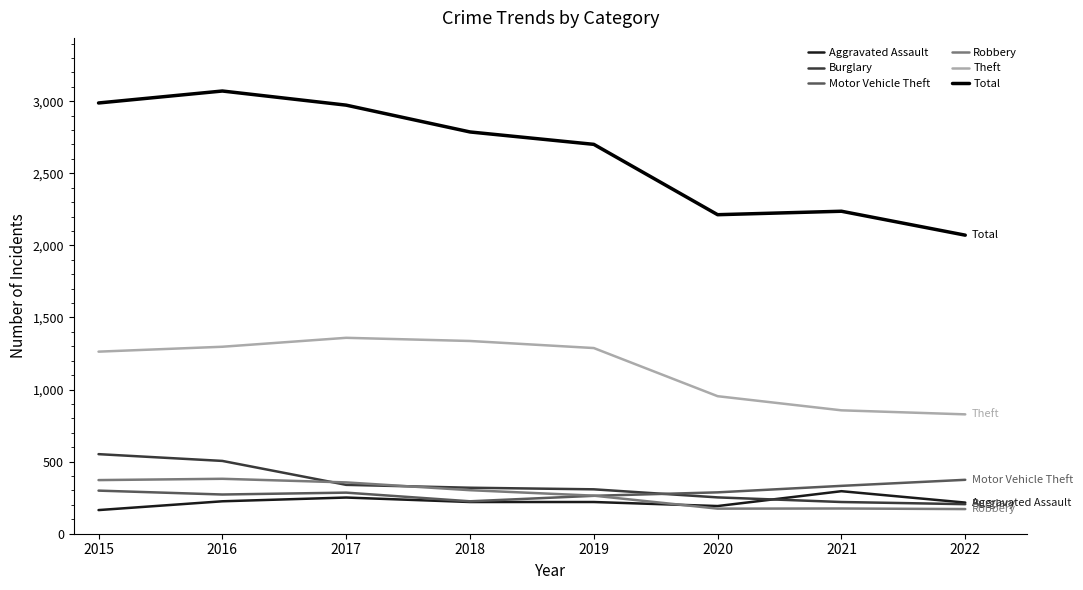

True or false: Total and Aggravated Assault intersect in this chart.

False